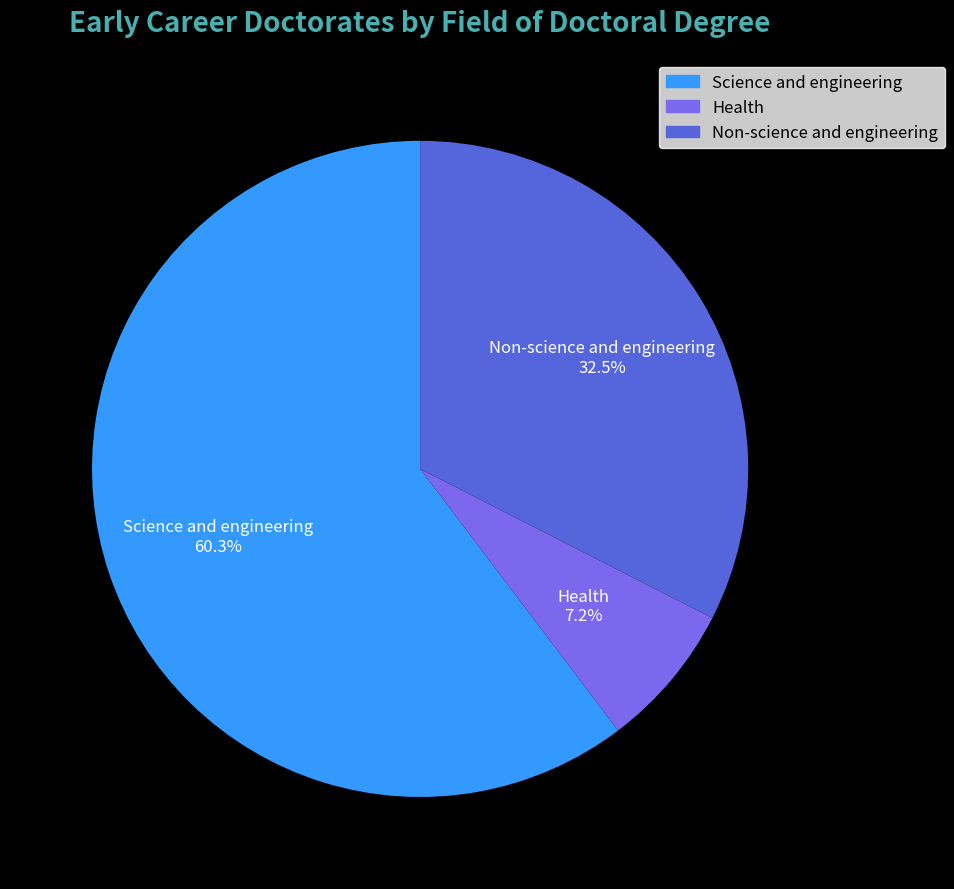

Is there any slice that represents more than half of the pie?

Yes